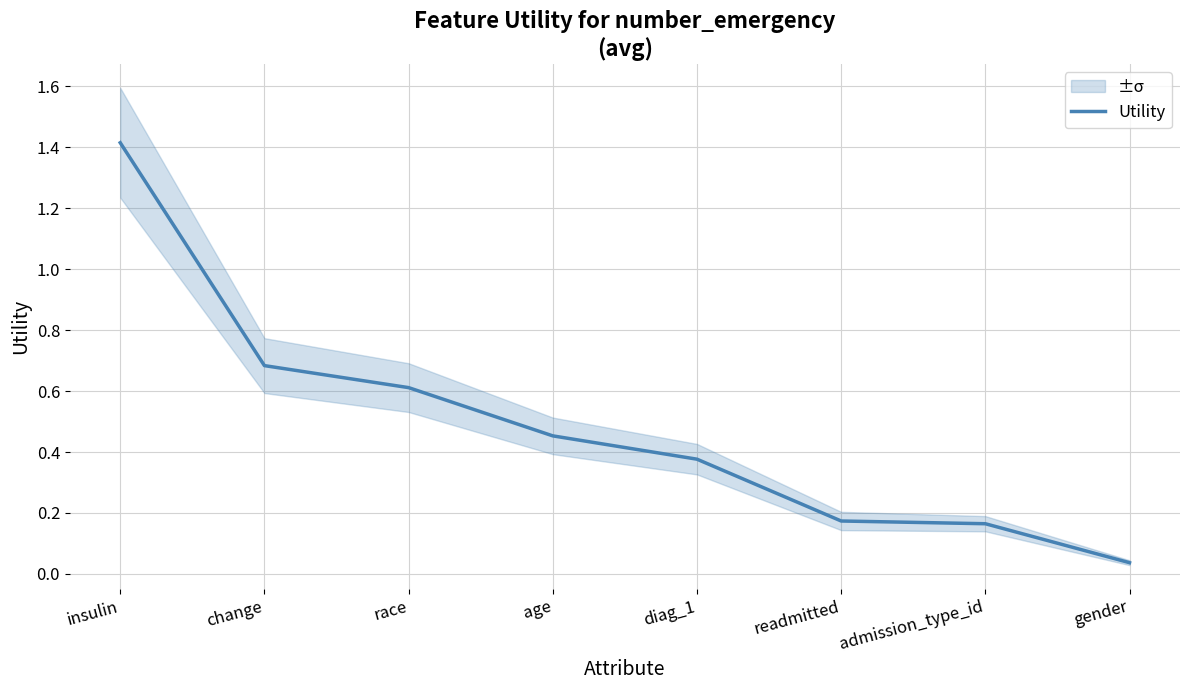

What is the difference between the values at change and race?

0.1